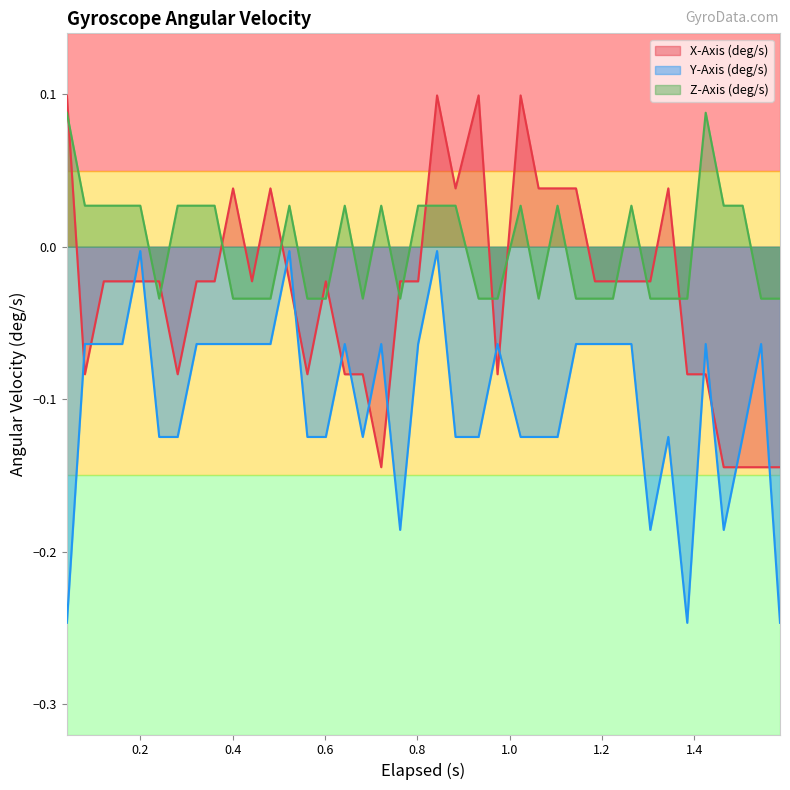

True or false: Z-Axis (deg/s) and Y-Axis (deg/s) intersect in this chart.

False